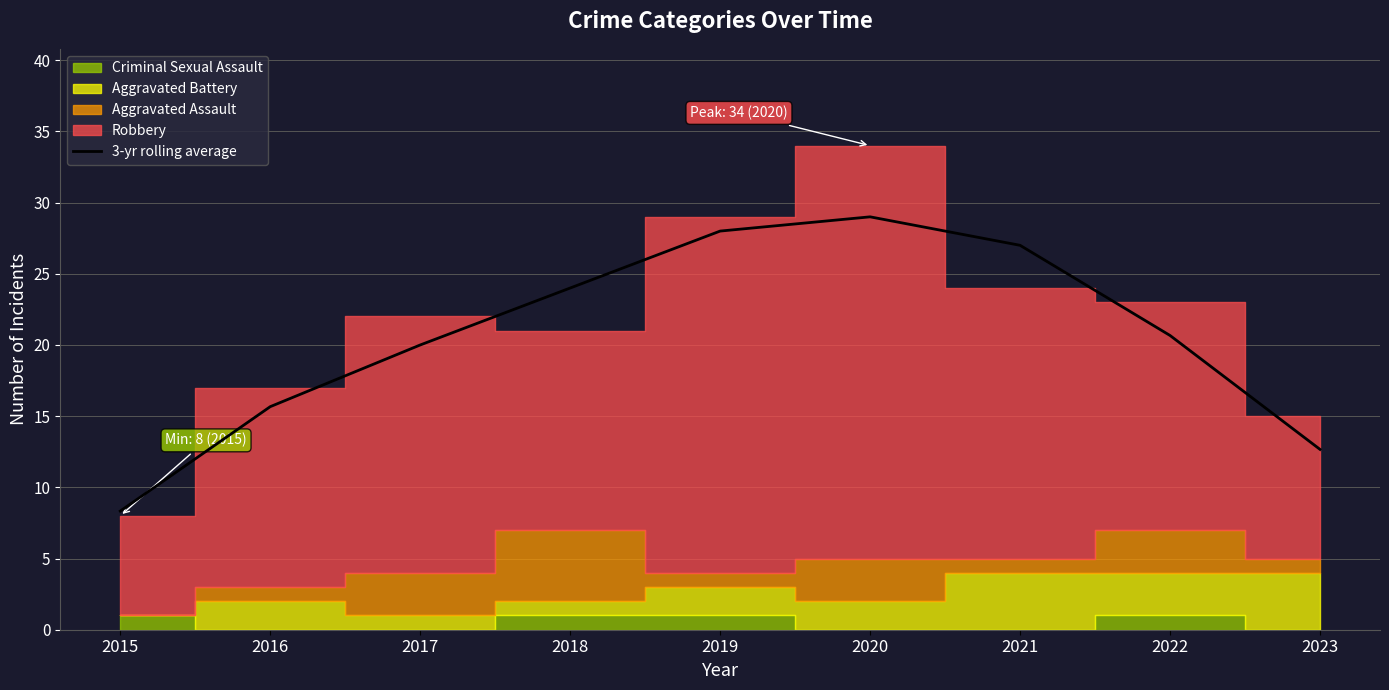

What is the minimum value for 3-yr rolling average?

8.3